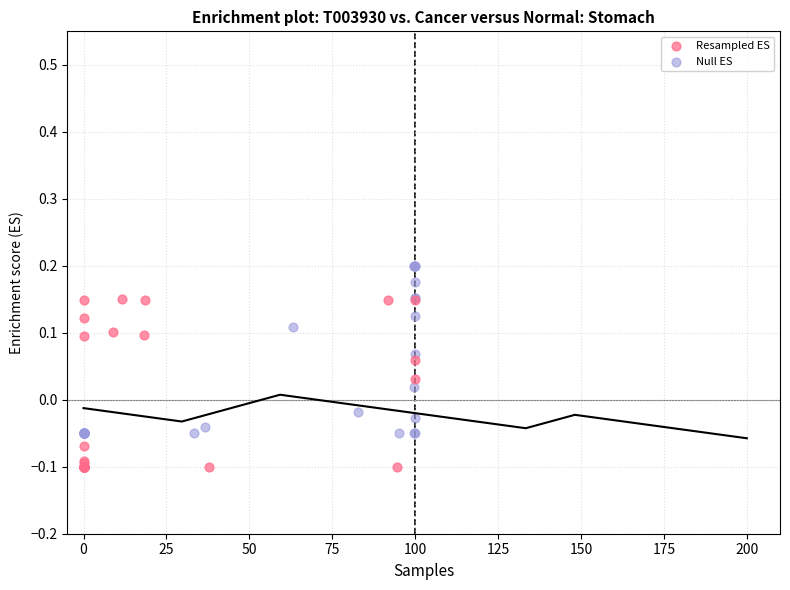

What are all the series names shown in the legend?

Resampled ES, Null ES